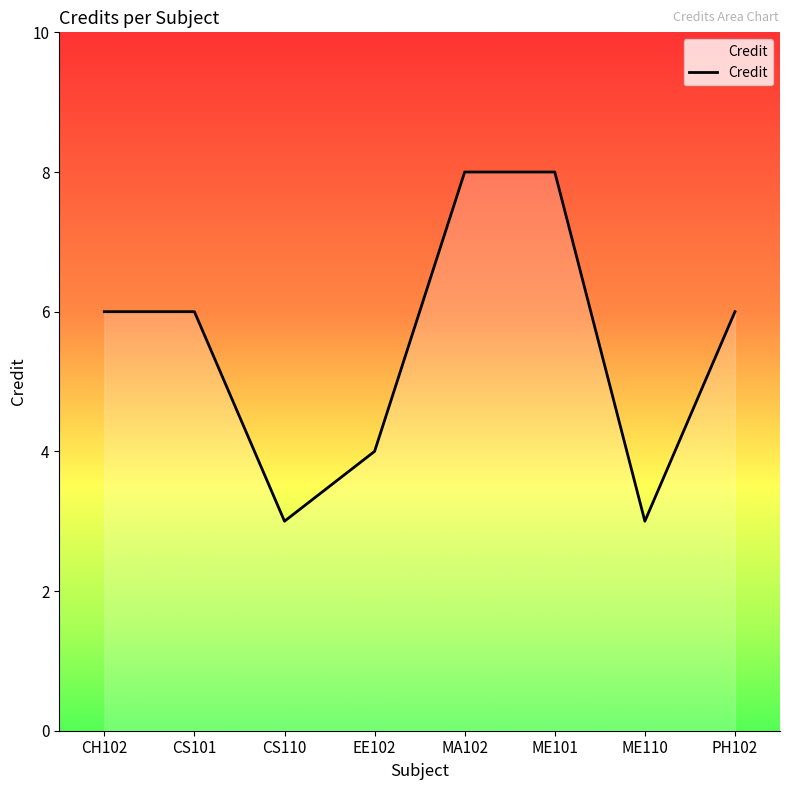

Which has a higher value, EE102 or CS101?

CS101